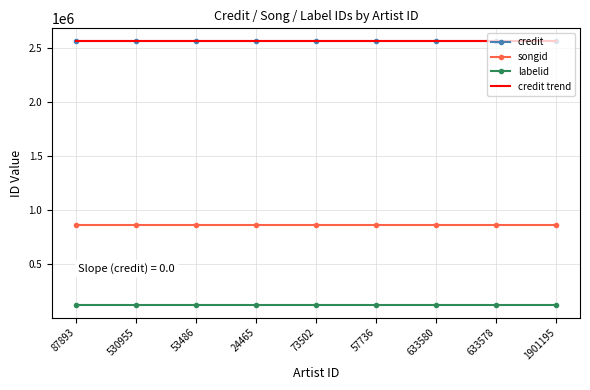

True or false: songid and credit cross at least once.

False